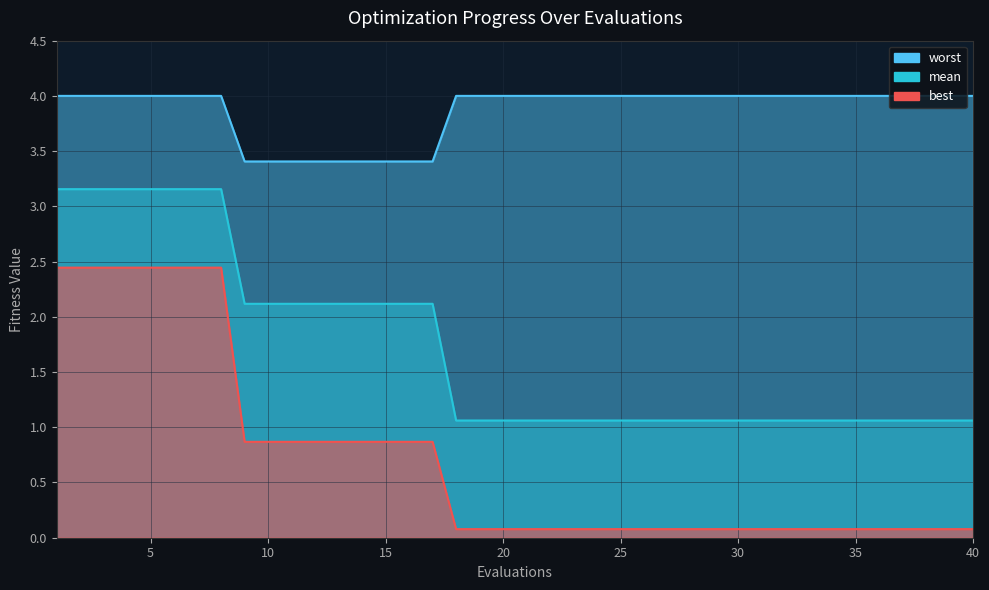

Which label corresponds to the largest value in the chart?

1